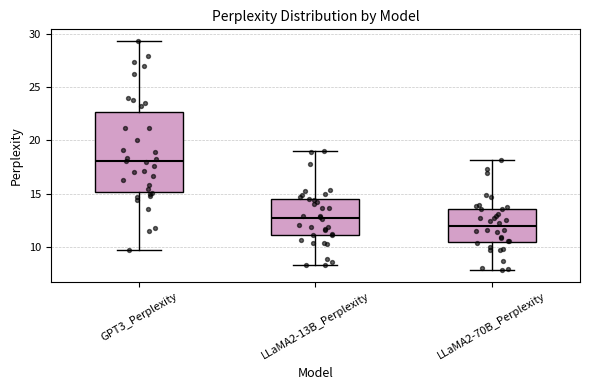

Comparing the boxes themselves (not the whiskers), which one is the tallest?

GPT3_Perplexity